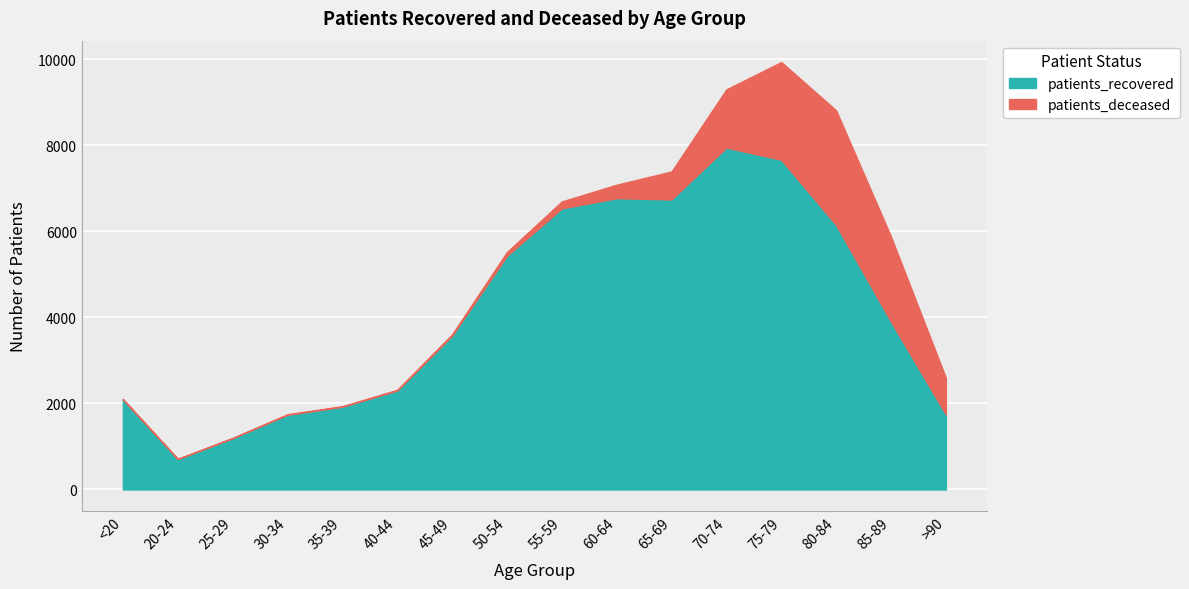

At which label does patients_recovered reach its minimum?

20-24